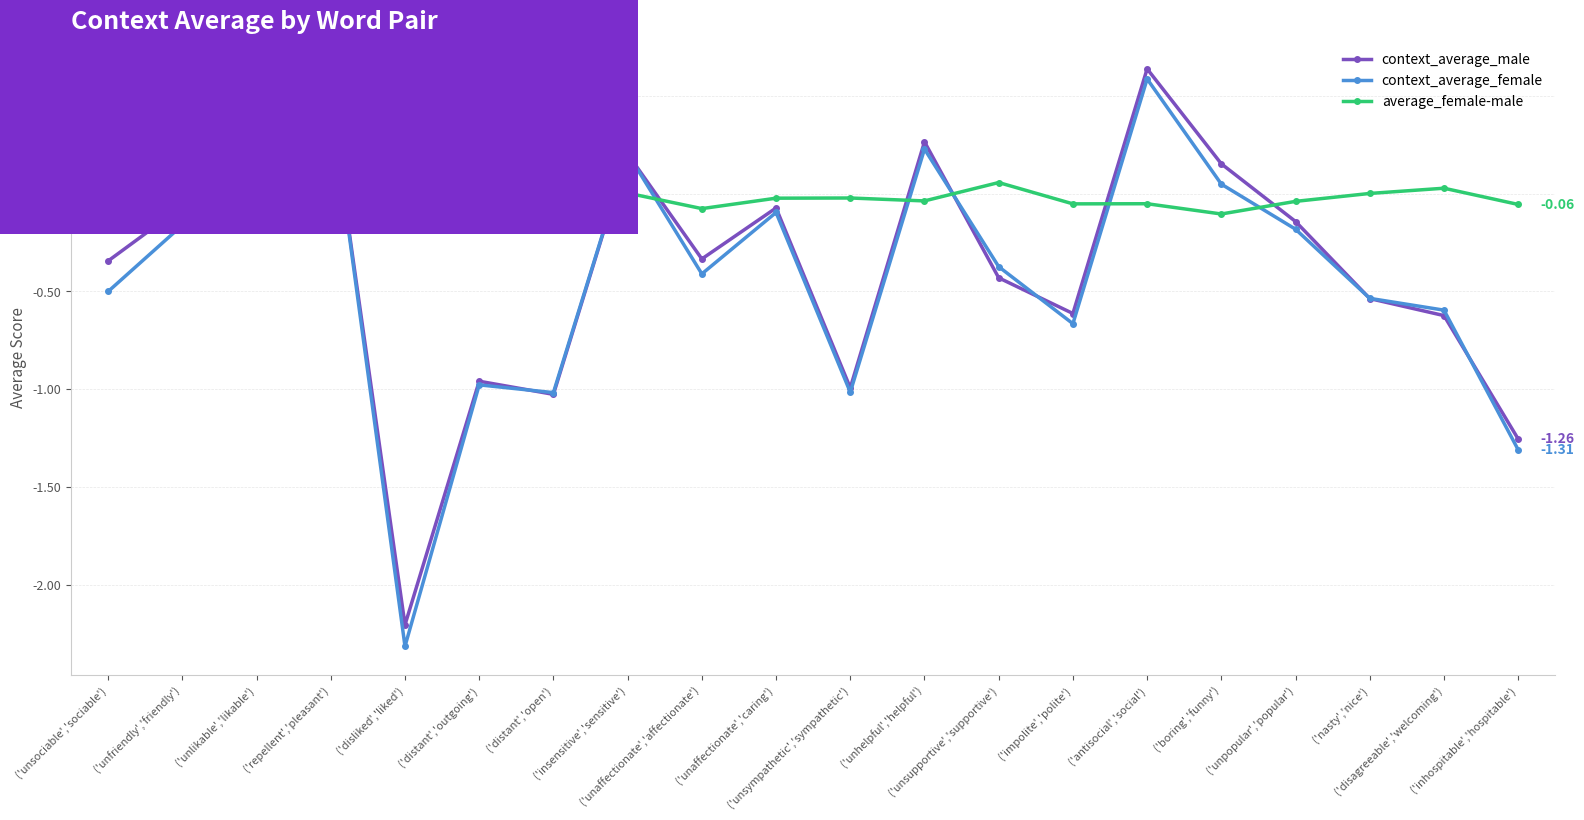

Where is the first local maximum for context_average_male?

('unlikable','likable')